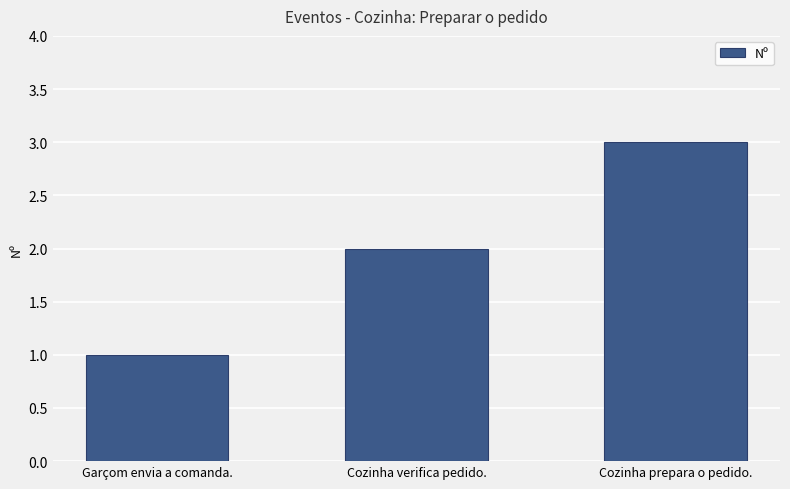

What is the change in value from Garçom envia a comanda. to Cozinha prepara o pedido.?

+2